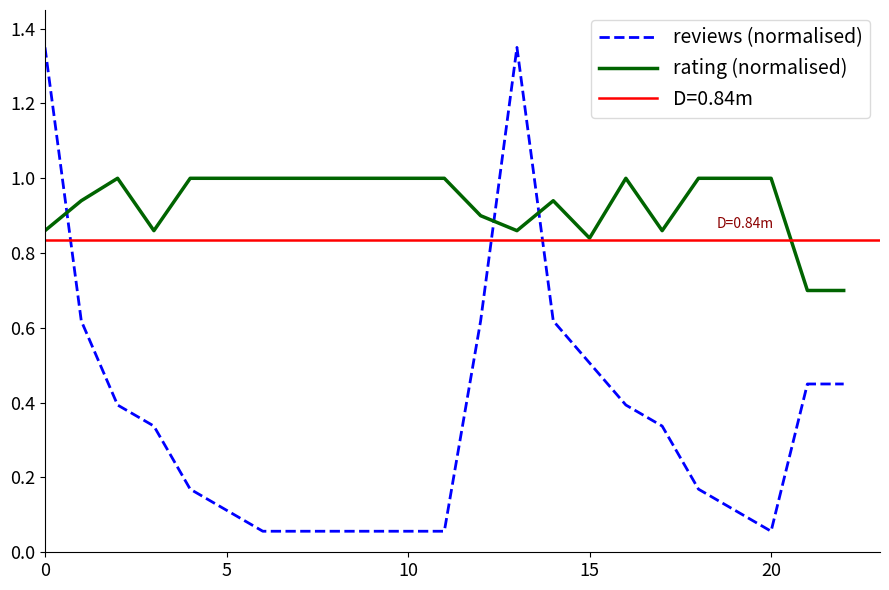

True or false: reviews (normalised) and rating (normalised) intersect in this chart.

True